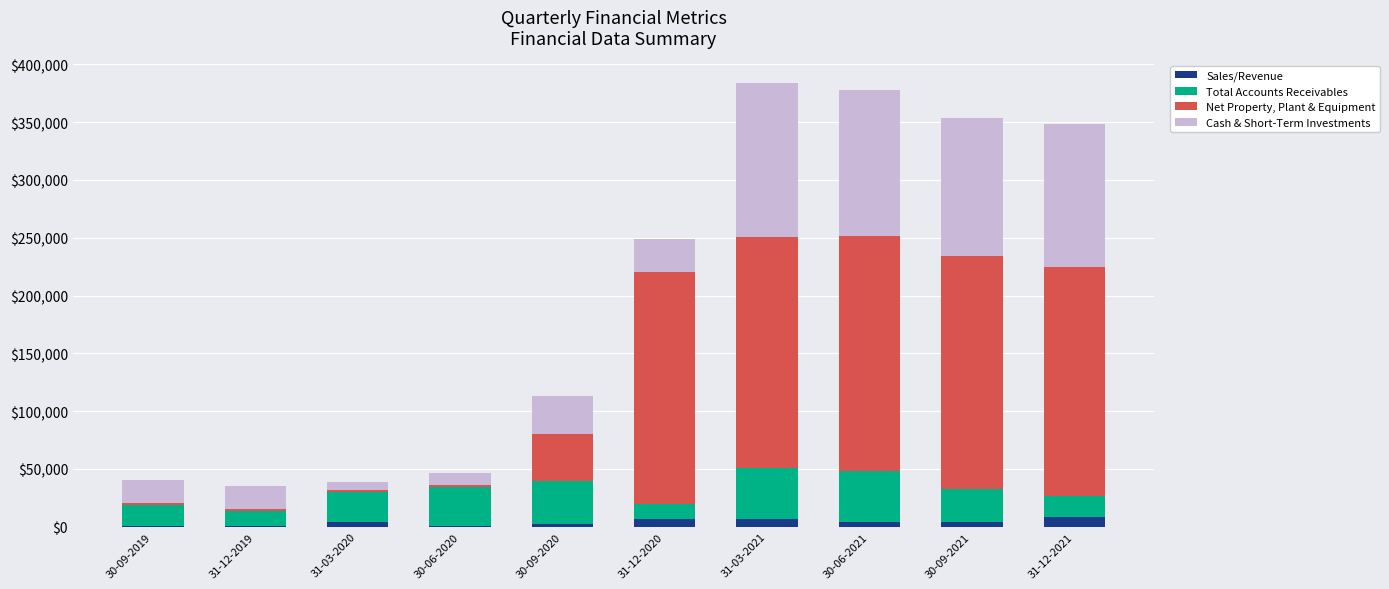

What is the maximum value for Sales/Revenue?

8368.0